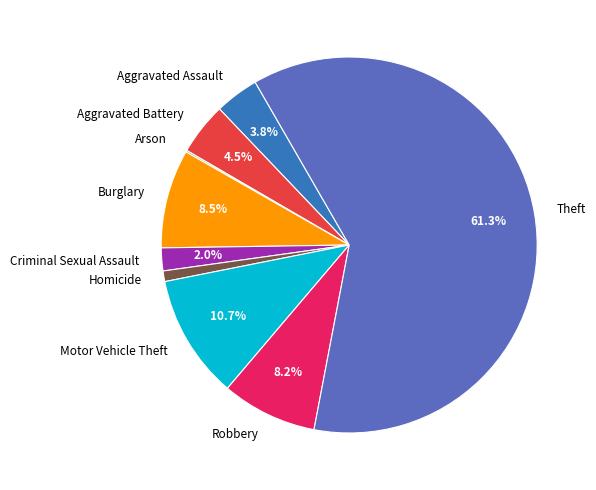

Is the sum of Robbery and Criminal Sexual Assault greater than half?

No